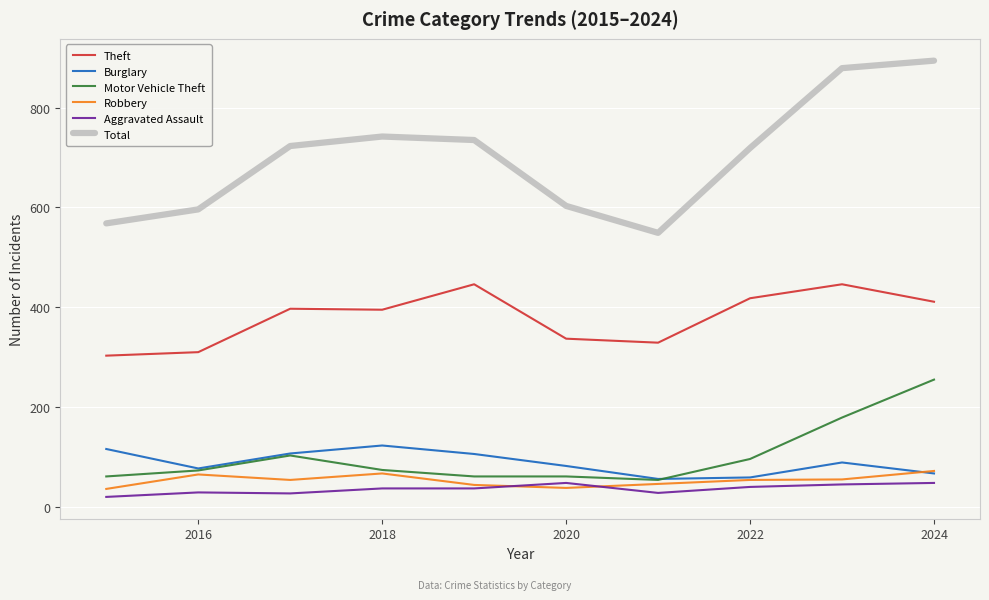

Which series has the largest range (max minus min)?

Total